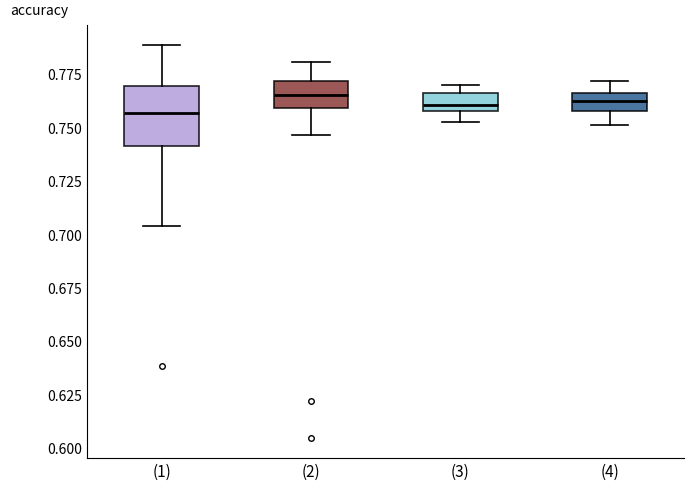

Reading left to right, read every box against the y-axis: the position of its median line, the range the box covers, and the ends of its whiskers. The values are not printed on the chart, so give them approximately, as read against the axis.

(1): median 0.755, box 0.740 to 0.770, whiskers 0.705 to 0.790
(2): median 0.765, box 0.760 to 0.770, whiskers 0.745 to 0.780
(3): median 0.760 (just above the box's lower edge), box 0.760 to 0.765, whiskers 0.750 to 0.770
(4): median 0.760, box 0.755 to 0.765, whiskers 0.750 to 0.770